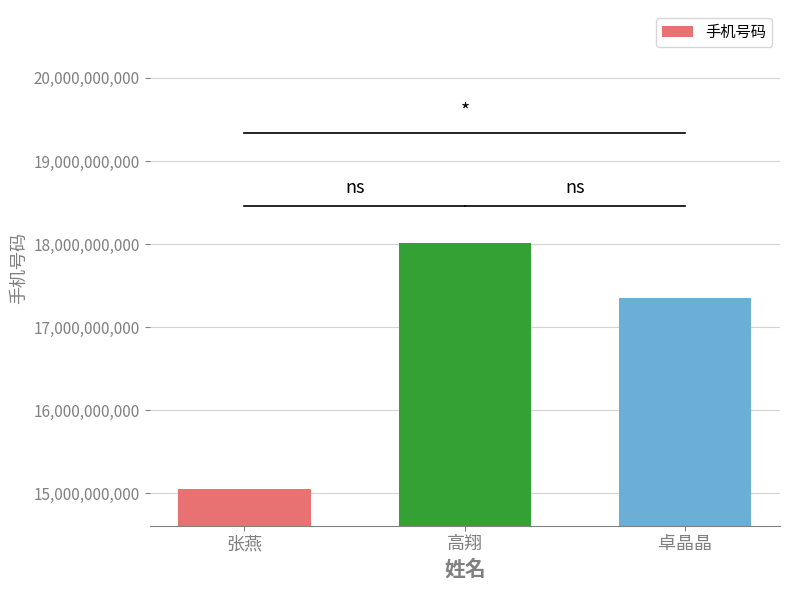

What is the sum of all values?

50419234901